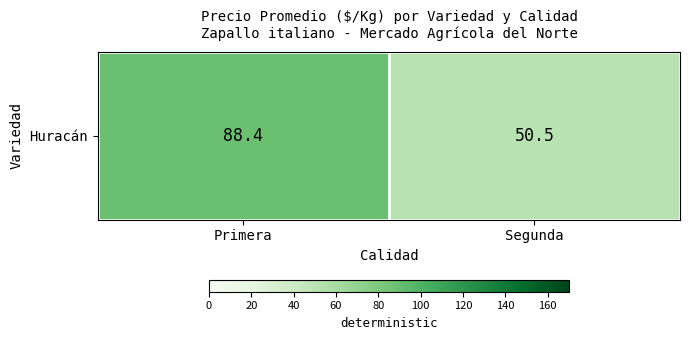

What is the ratio of the value at Segunda to the value at Primera?

0.6